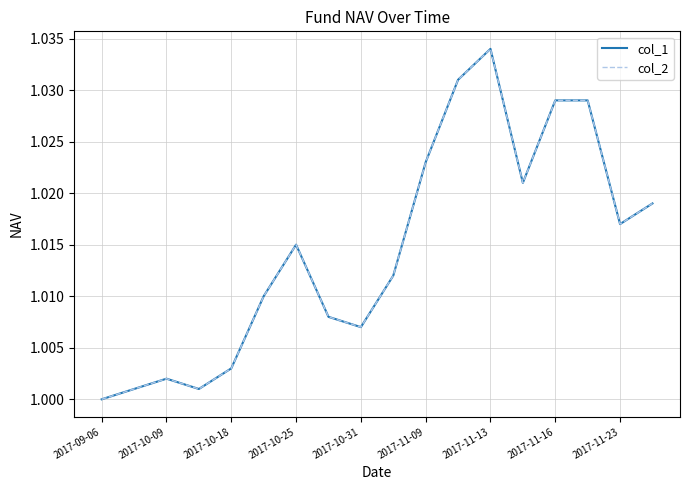

What is the sum of all col_1 values?

18.3